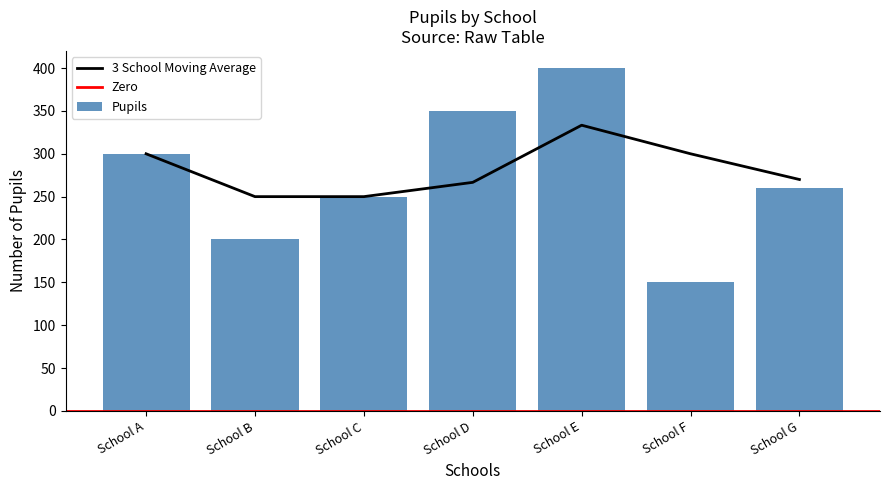

Does the chart contain stacked bars?

No